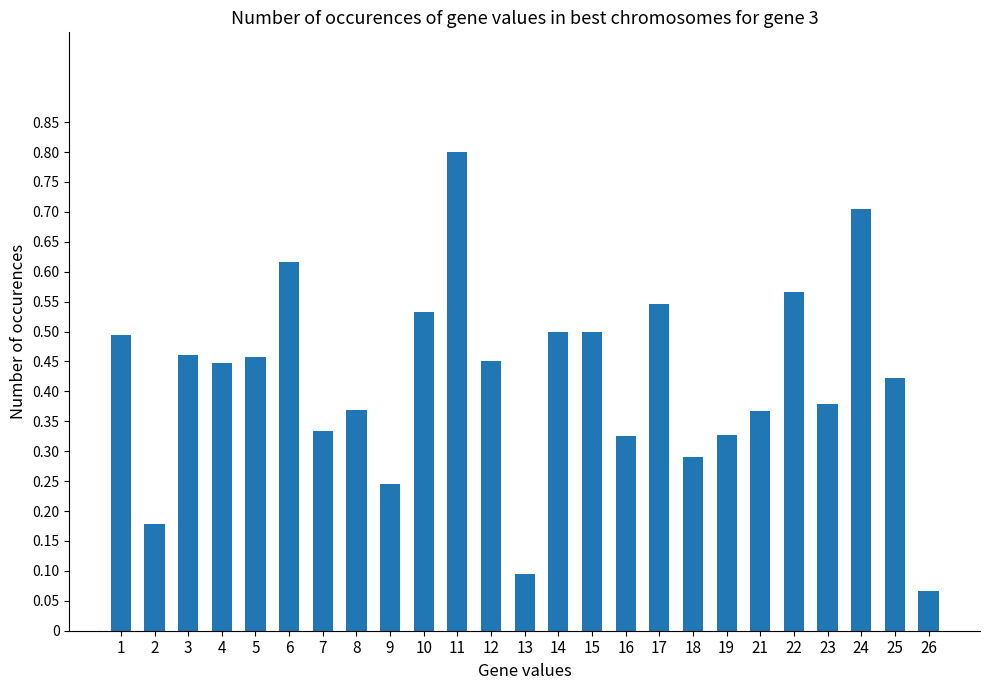

The value at 15 is 0.7. True or false?

False